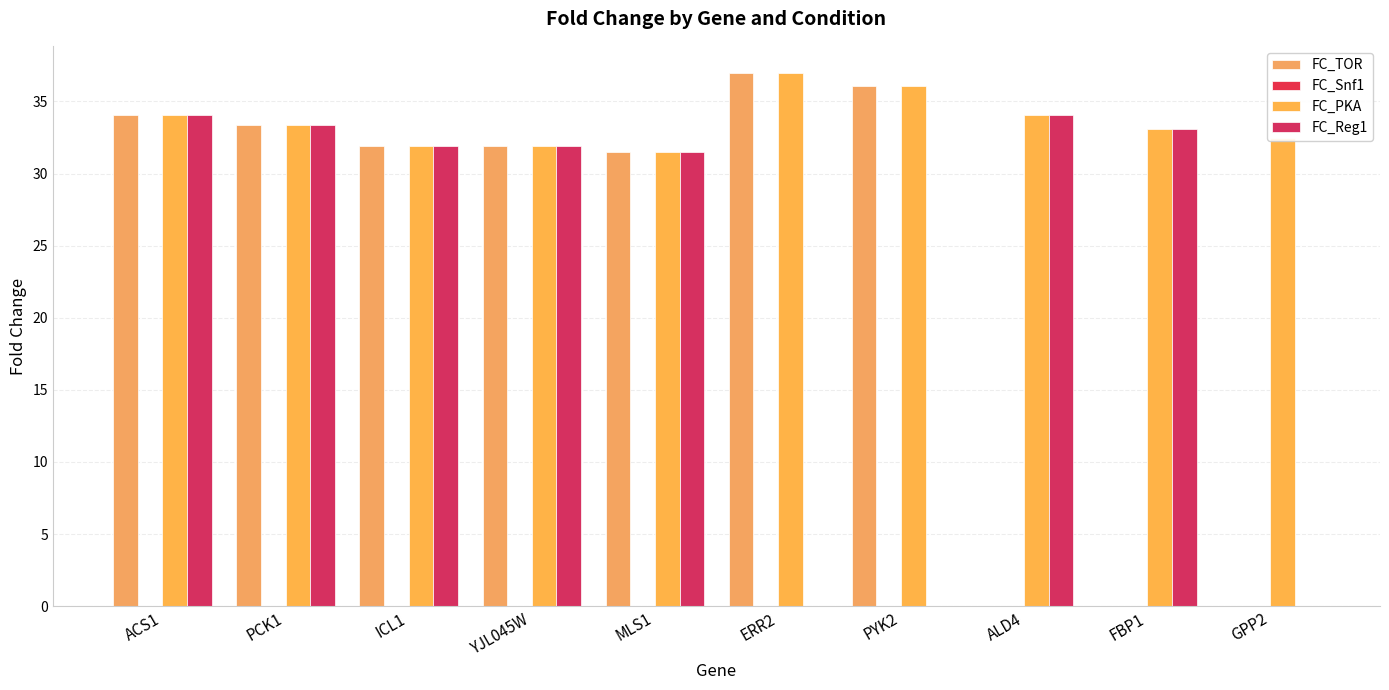

Does the chart contain stacked bars?

No